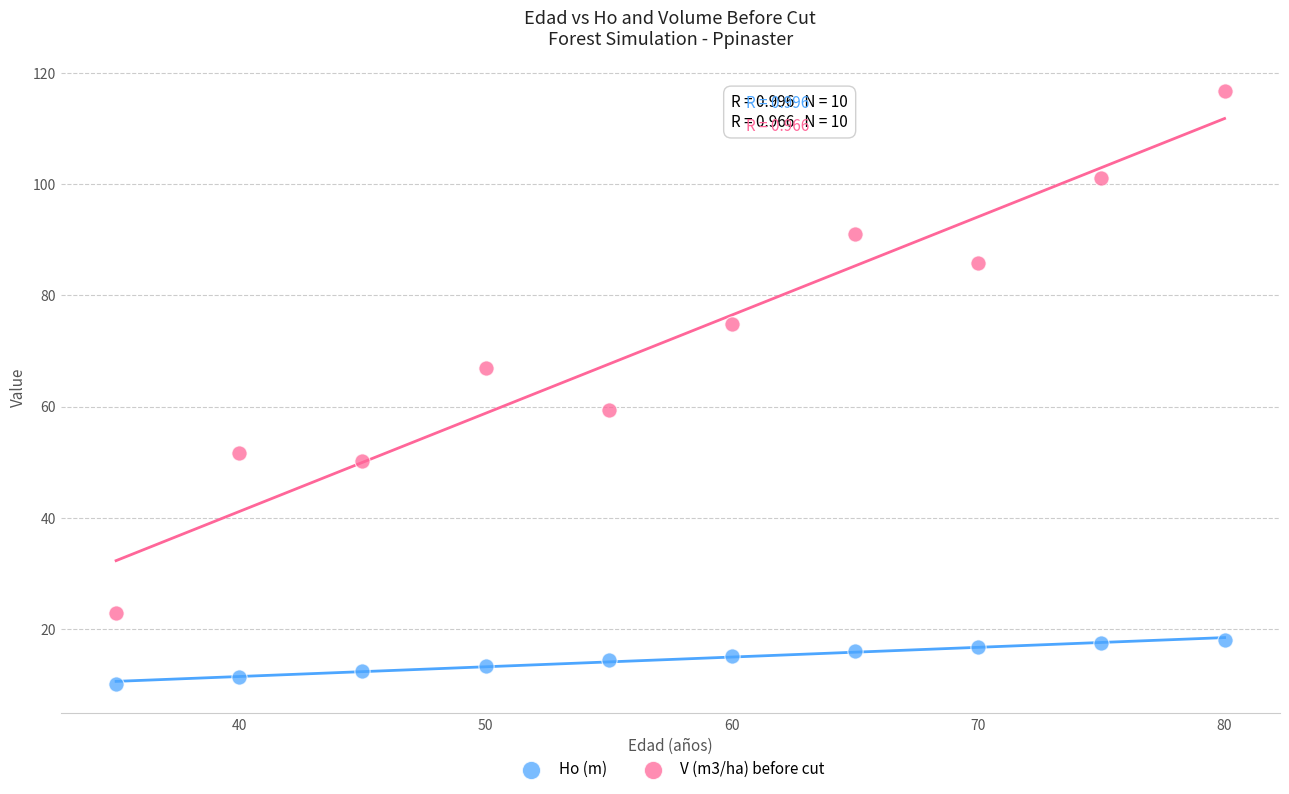

In the V (m3/ha) before cut series, what Y value is closest to 69?

66.9